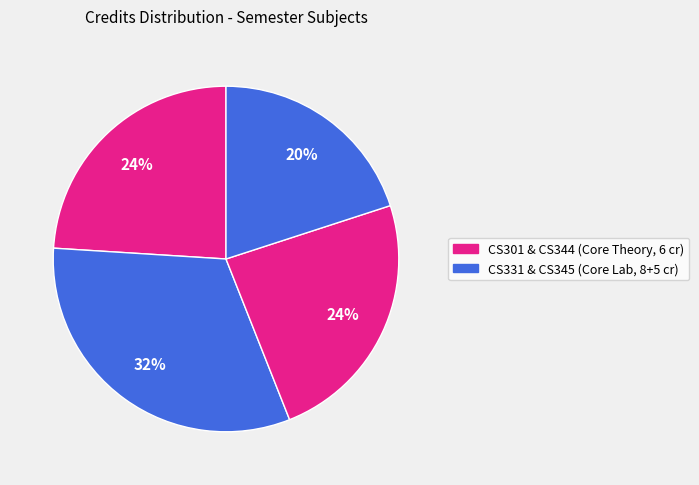

How many segments does this pie chart have?

4